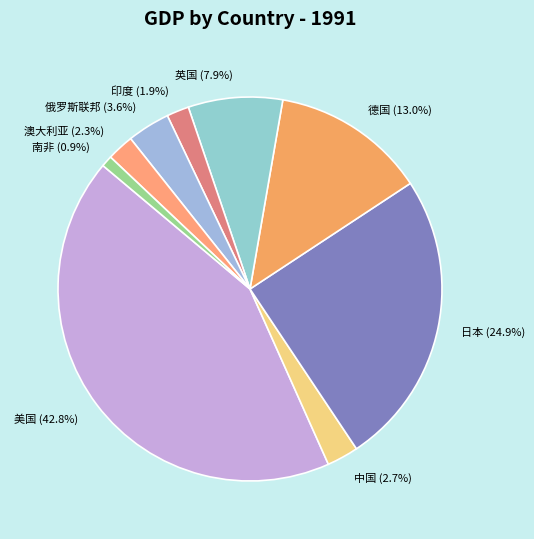

True or false: 印度 accounts for 2% of the total.

True